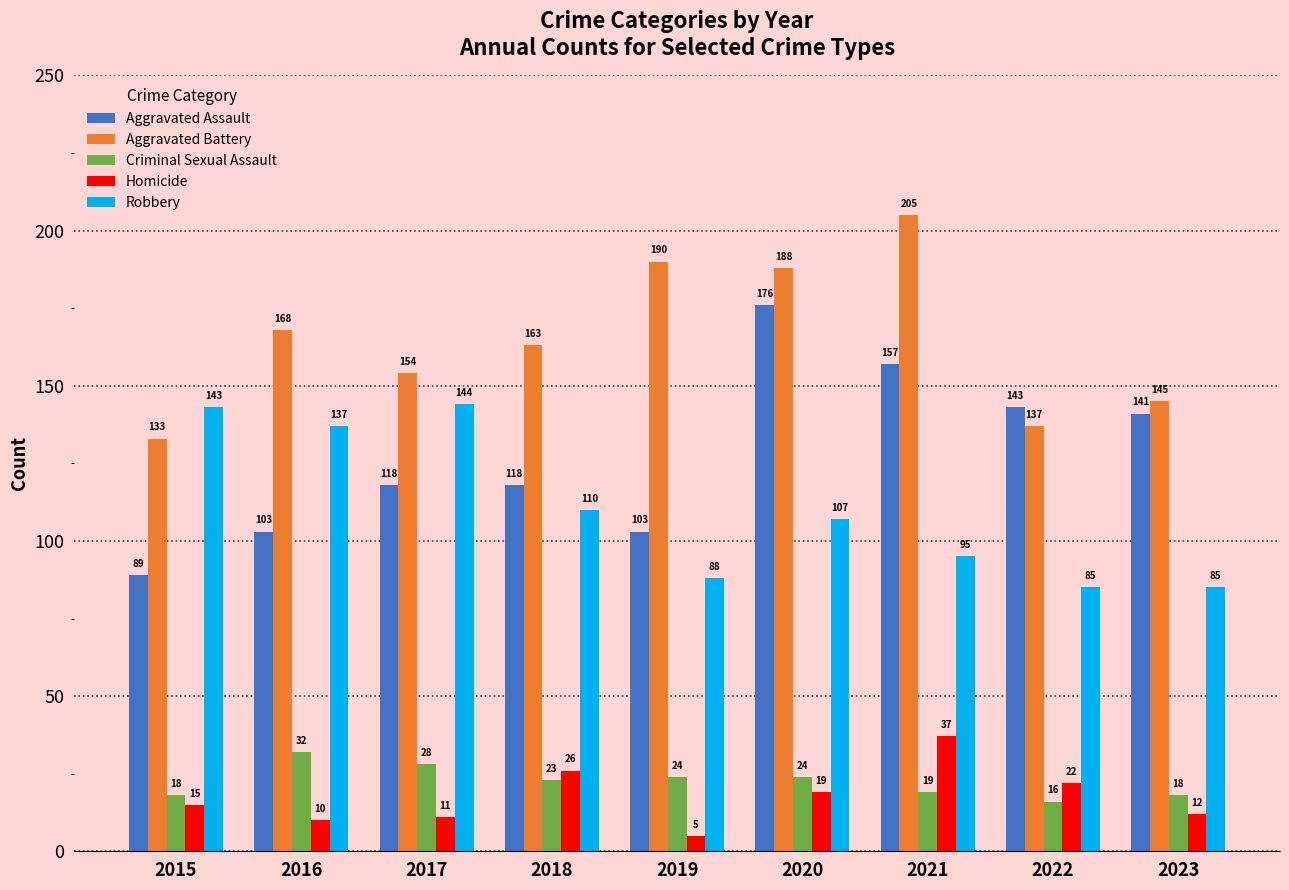

The value of Aggravated Assault at 2018 is 118. True or false?

True